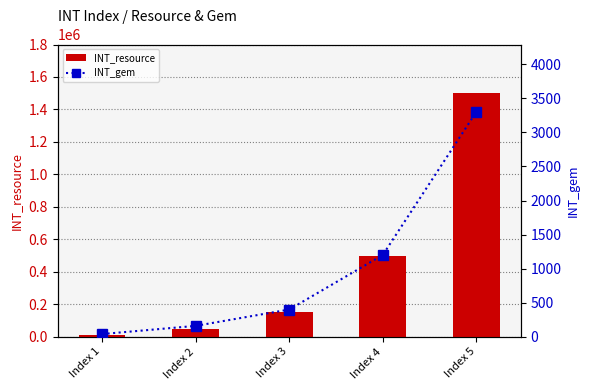

What is the difference between the second highest and minimum values in the INT_gem series?

1160